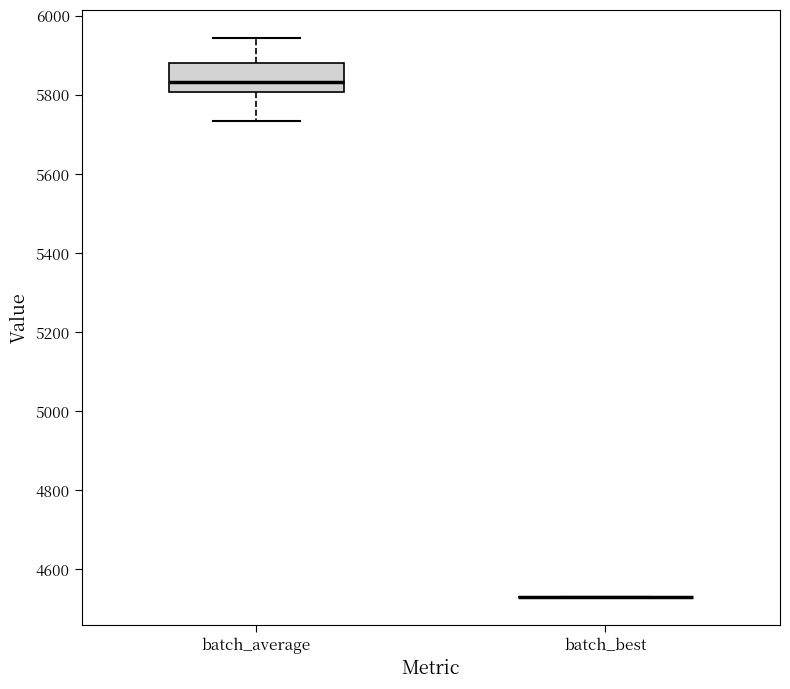

Reading left to right, transcribe this box plot: for each box, give where its median line is, the range the box spans, and where its two whiskers end, as read against the y-axis. The values are not printed on the chart, so give them approximately, as read against the axis.

batch_average: median 5840, box 5800 to 5880, whiskers 5740 to 5940
batch_best: box collapsed to a line at 4520, whiskers 4520 to 4520